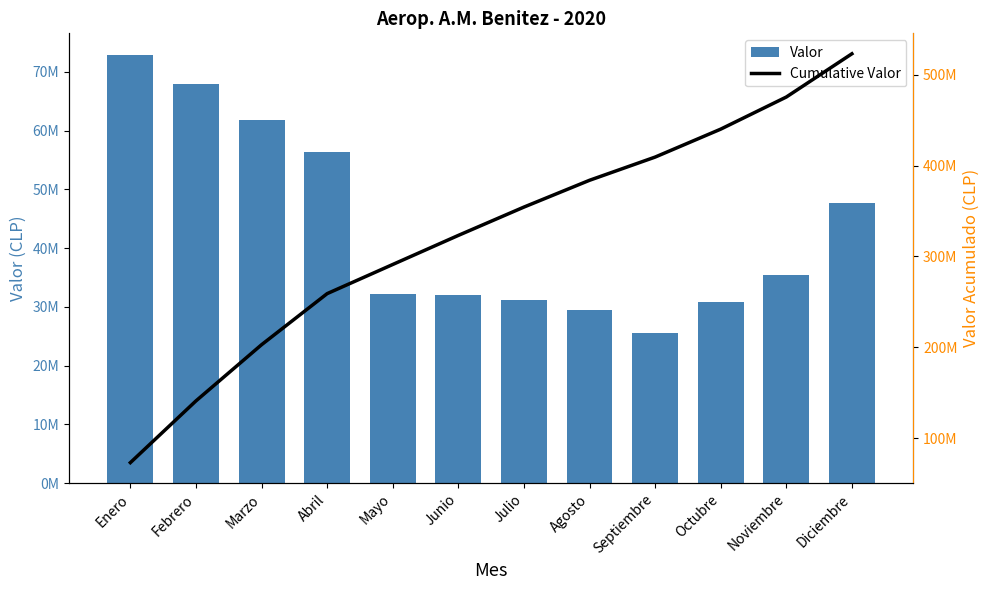

How many values in the Valor series are below 35370987?

6